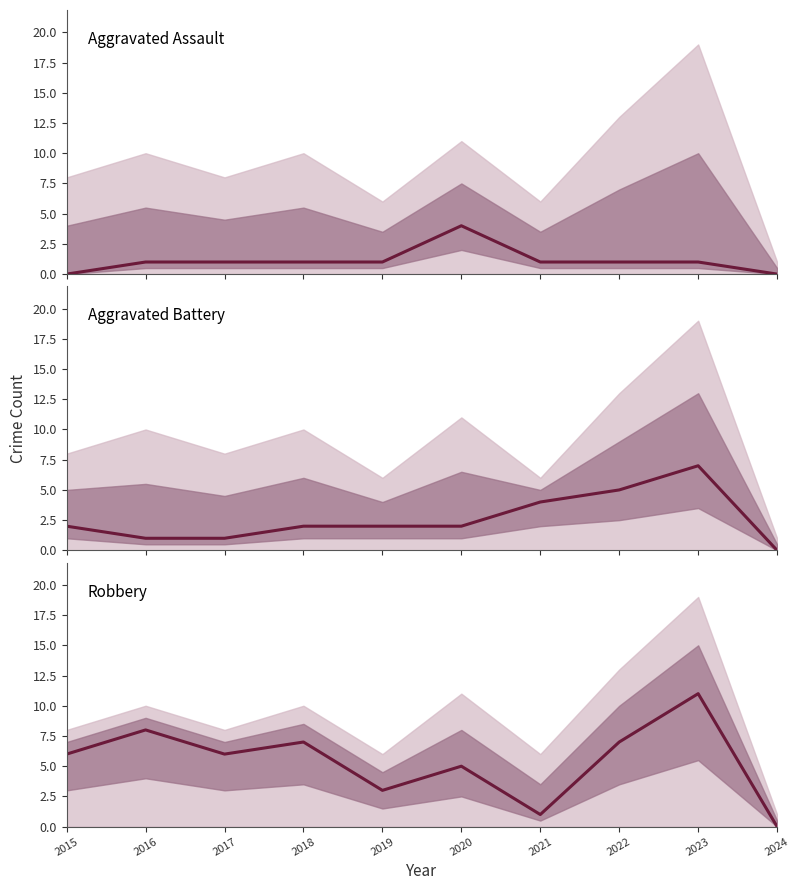

Which series has the largest range (max minus min)?

Robbery